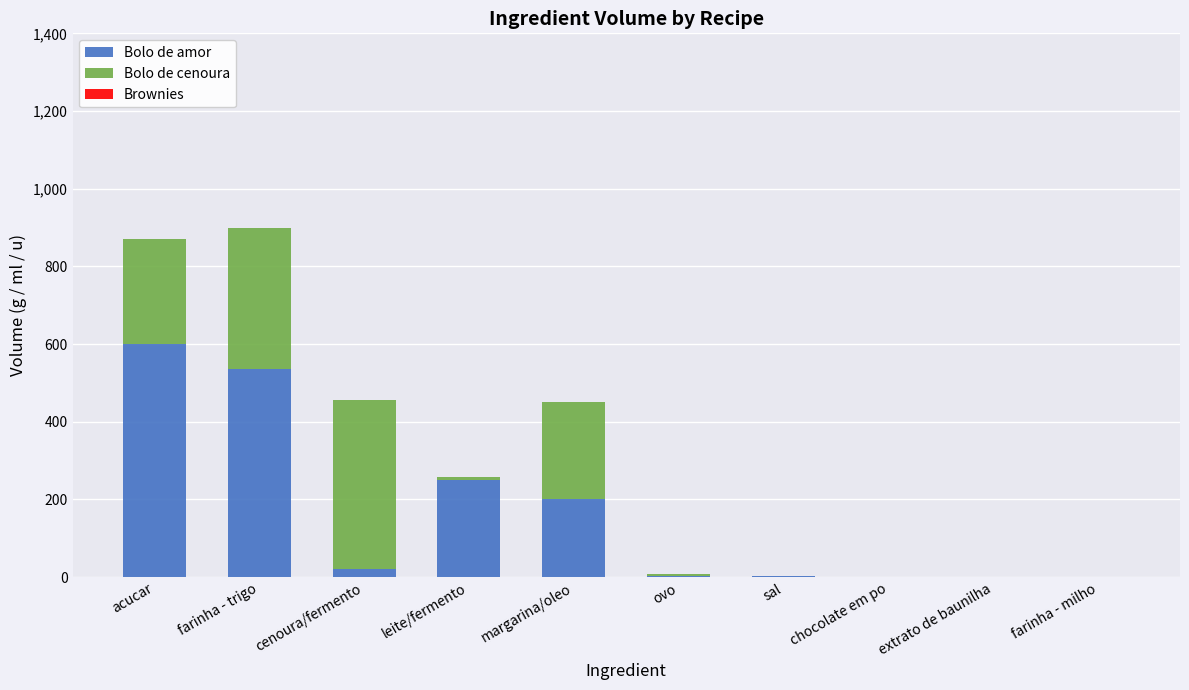

How many series are shown in this chart?

3